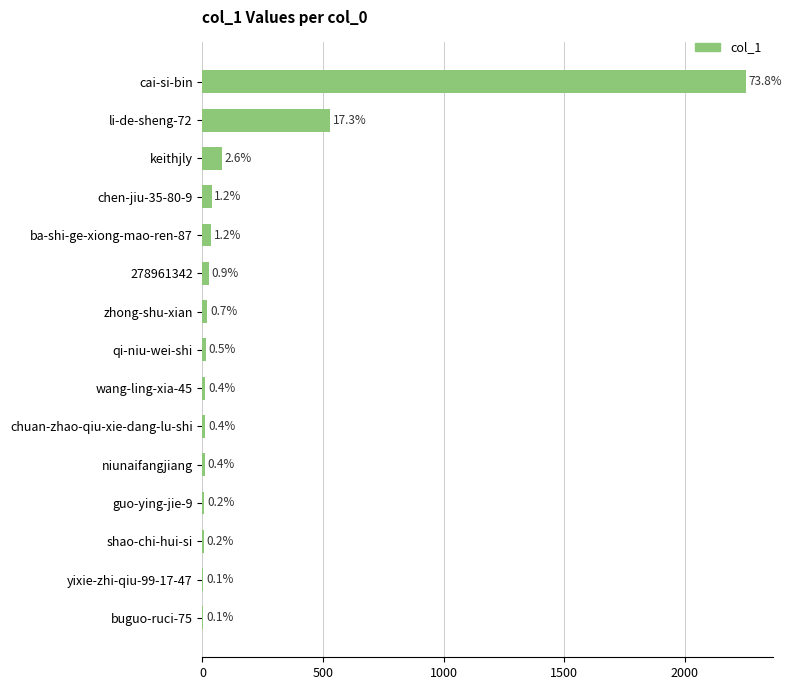

What is the smallest value displayed?

4